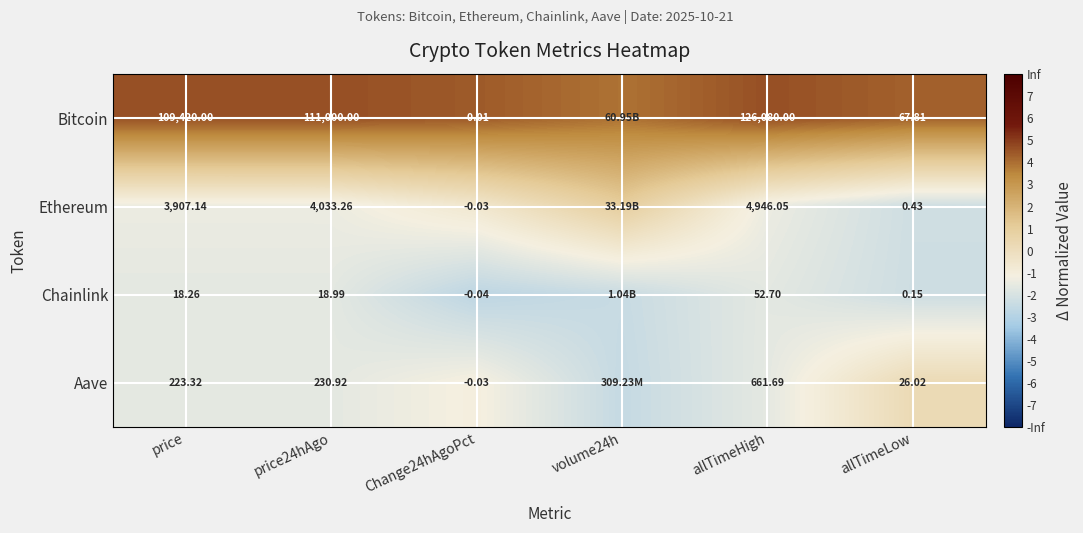

Is the value of Ethereum at price greater than the value of Aave at allTimeHigh?

Yes